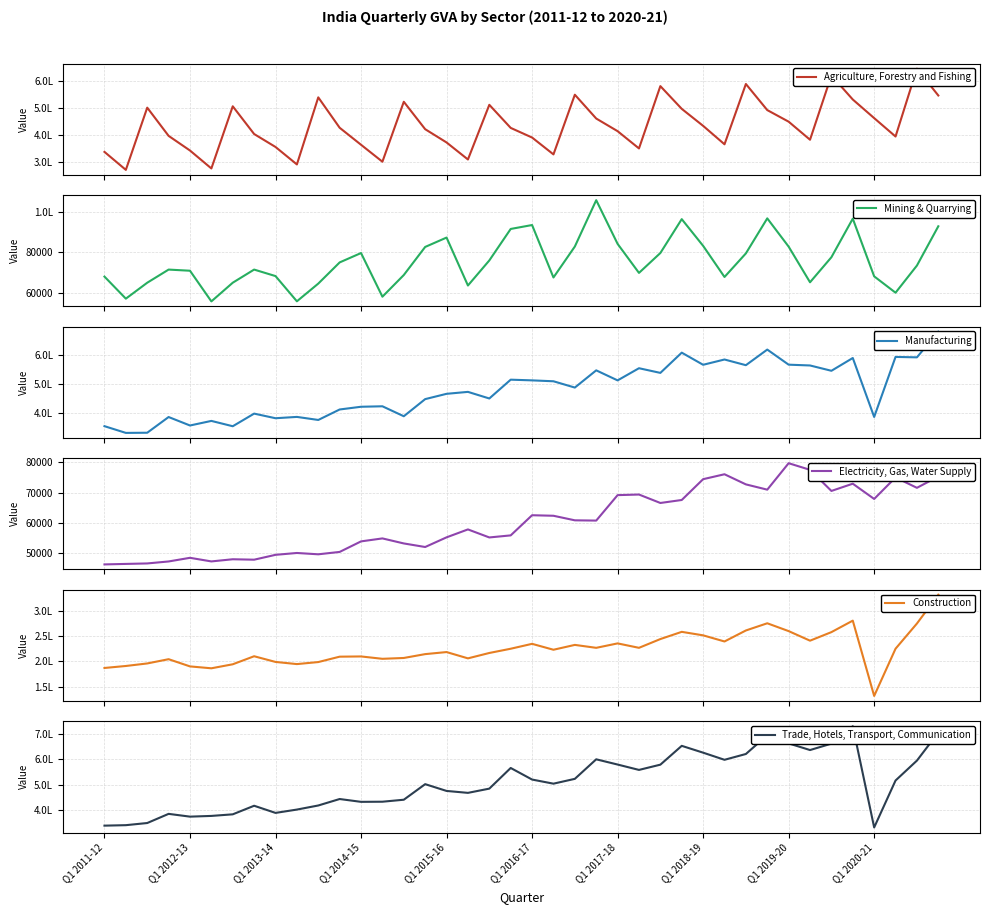

What is the total value across all series at 22?

1935585.4